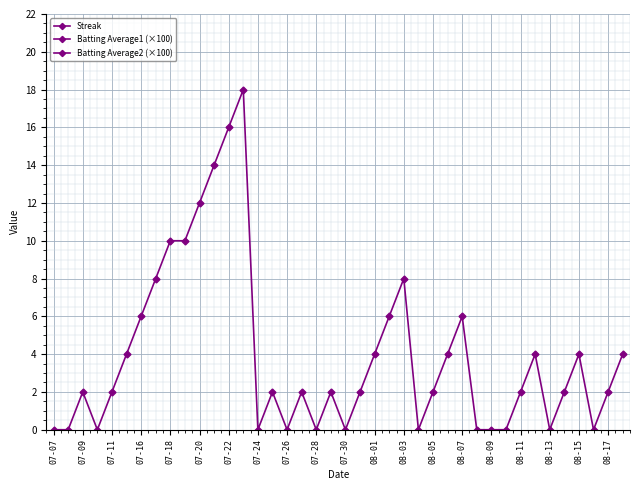

How many data points in Streak are less than 2?

13